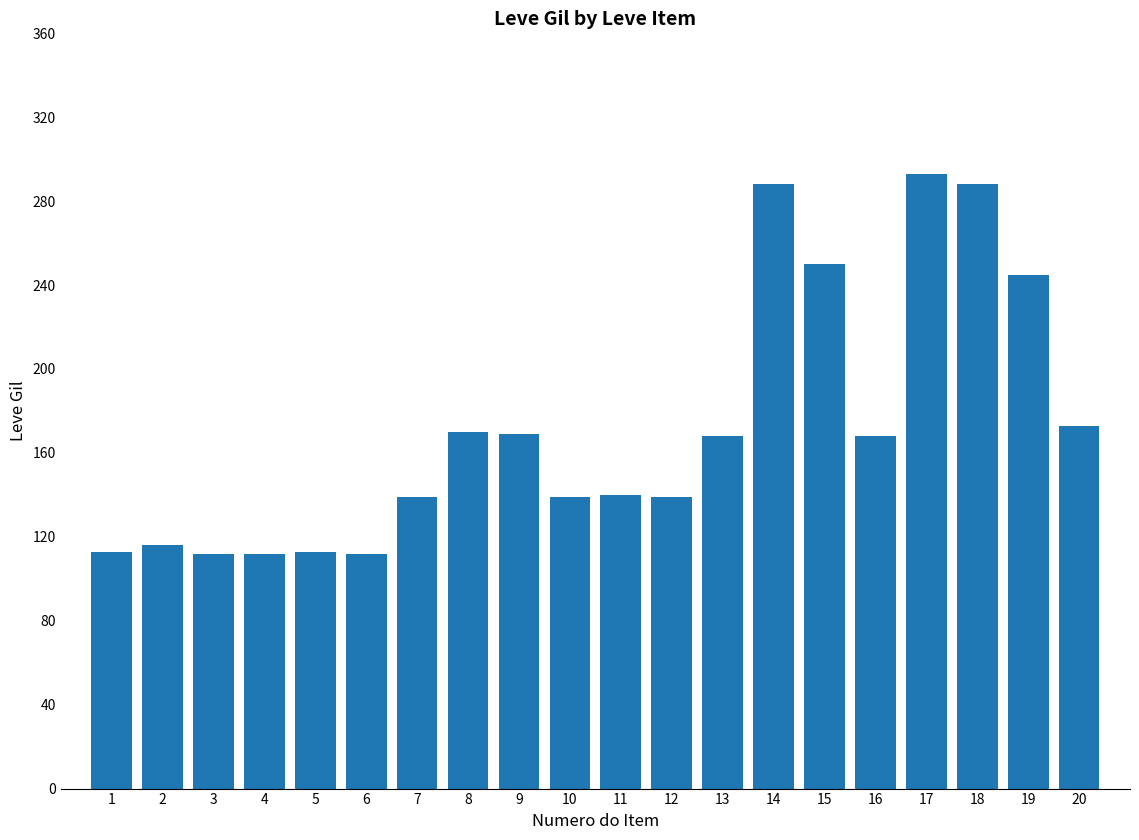

Is it true that the value at 14 is 288?

True